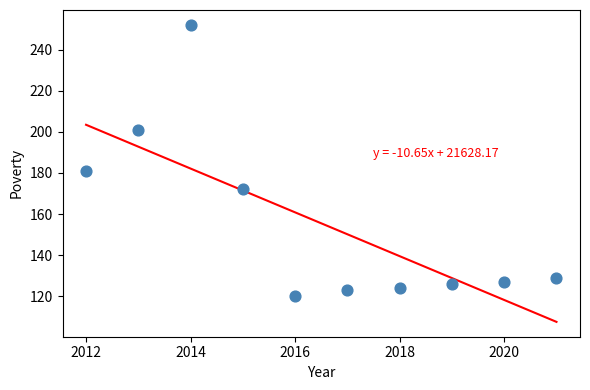

What is the average X value?

2016